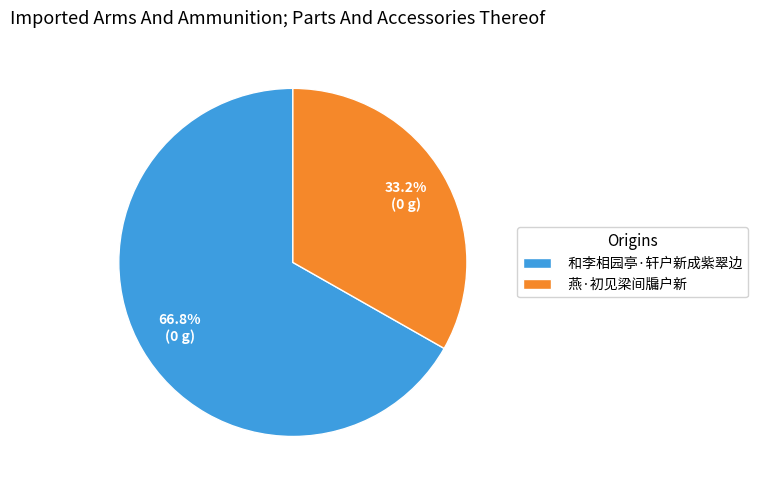

The 和李相园亭·轩户新成紫翠边 slice represents 61% of the pie. True or false?

False